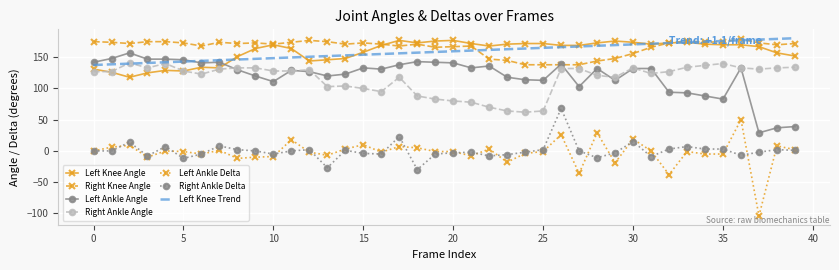

Which series has the largest total across all categories?

Right Knee Angle